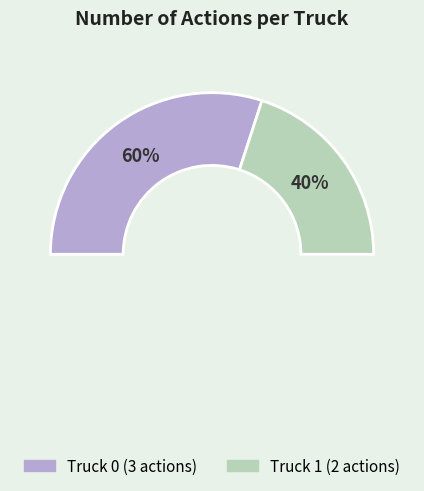

To the nearest percent, what is the combined percentage of Truck 0 and Truck 1?

100%